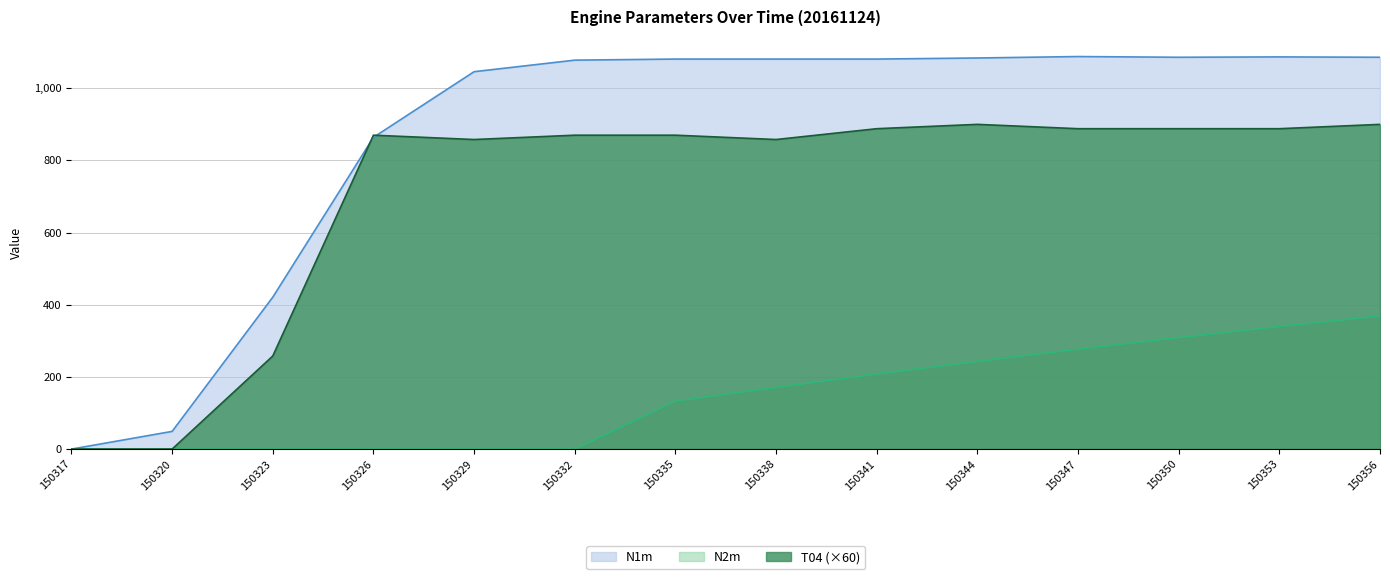

What is the difference between the maximum and minimum values in the N2m series?

369